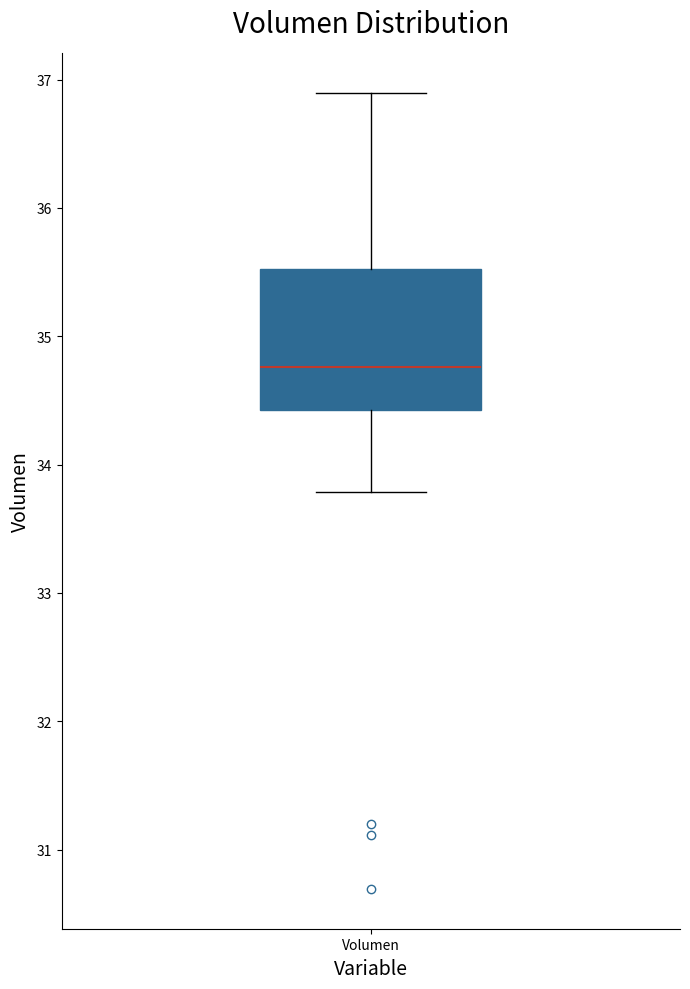

Transcribe this box plot: give where the median line is, the range the box spans, and where the two whiskers end, as read against the y-axis. The values are not printed on the chart, so give them approximately, as read against the axis.

median 34.8, box 34.4 to 35.5, whiskers 33.8 to 36.9